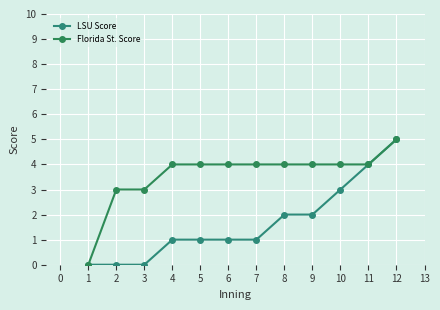

How many lines are shown in the chart?

2